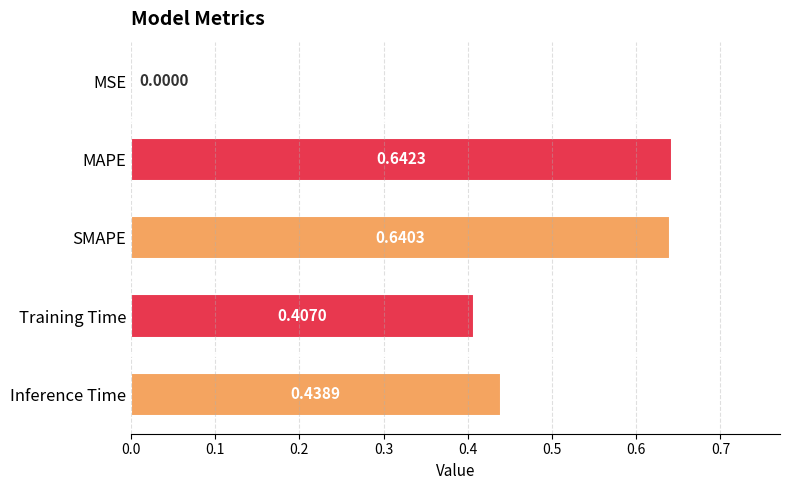

At which label is the value closest to 0?

MSE